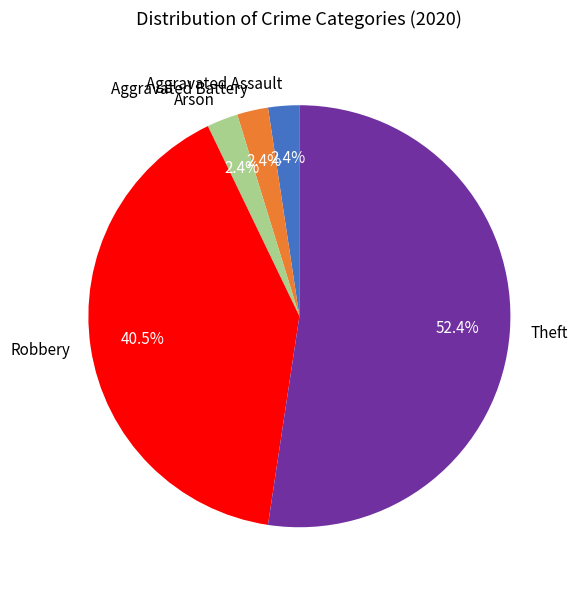

Is the sum of Aggravated Battery and Robbery greater than half?

No